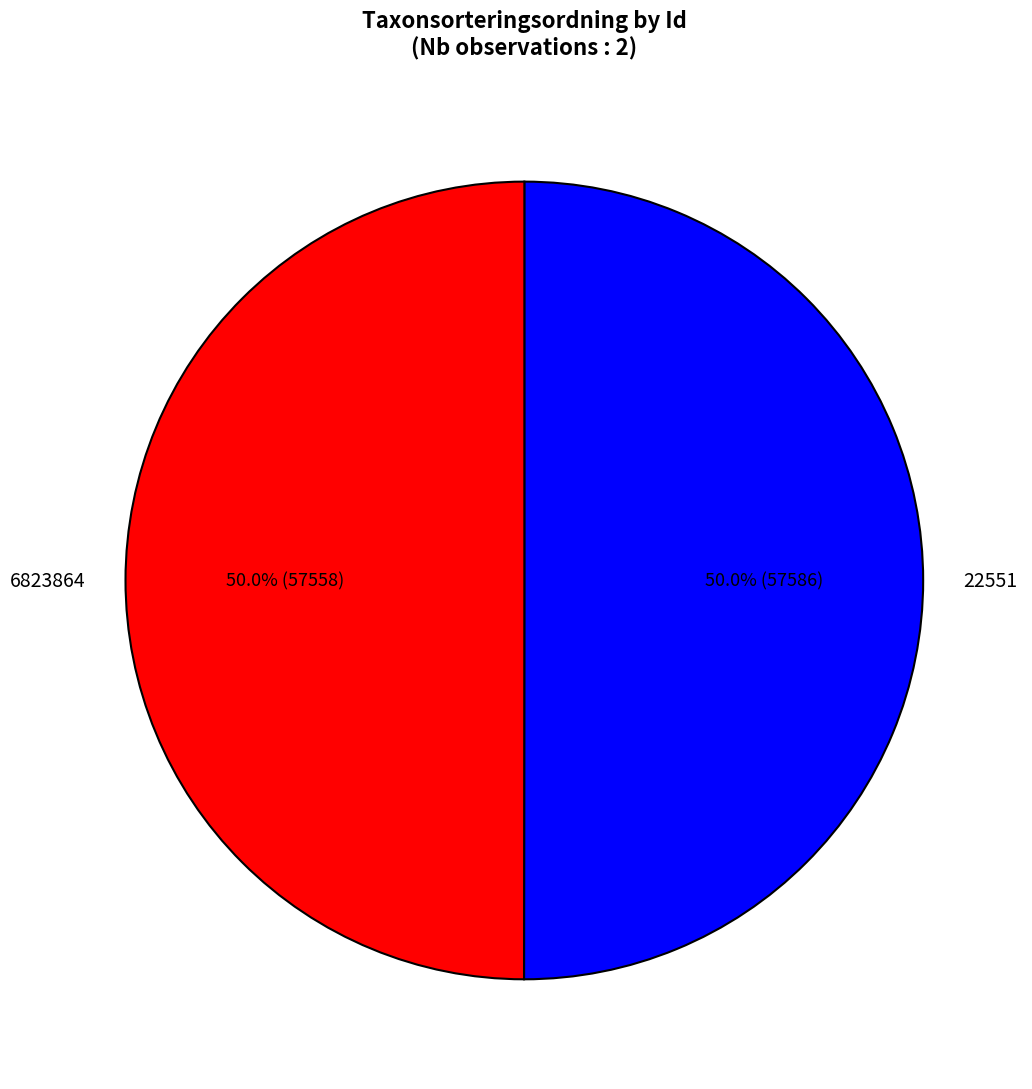

How many segments does this pie chart have?

2